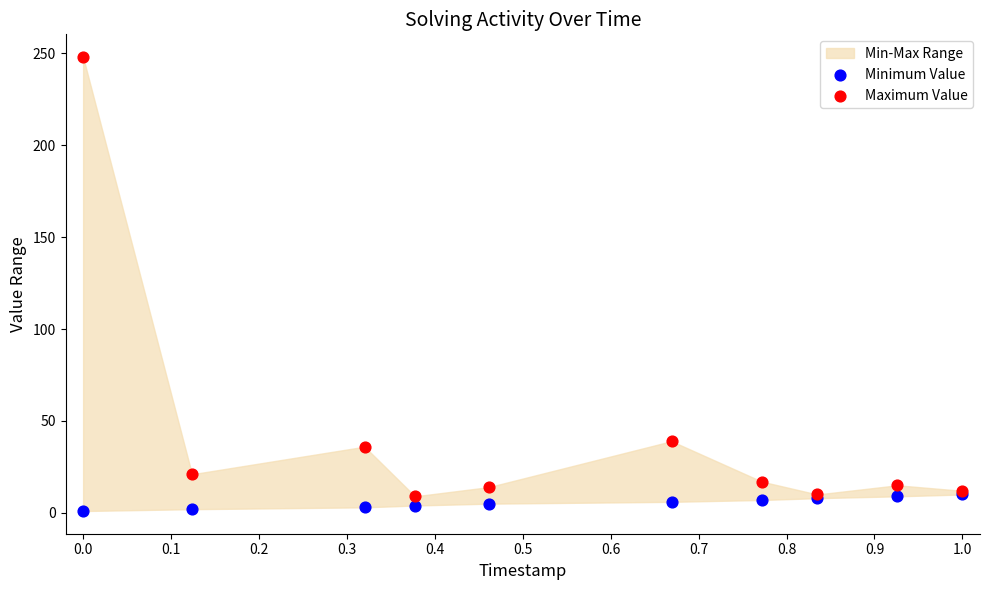

In the Maximum Value series, what Y value is closest to 128?

39